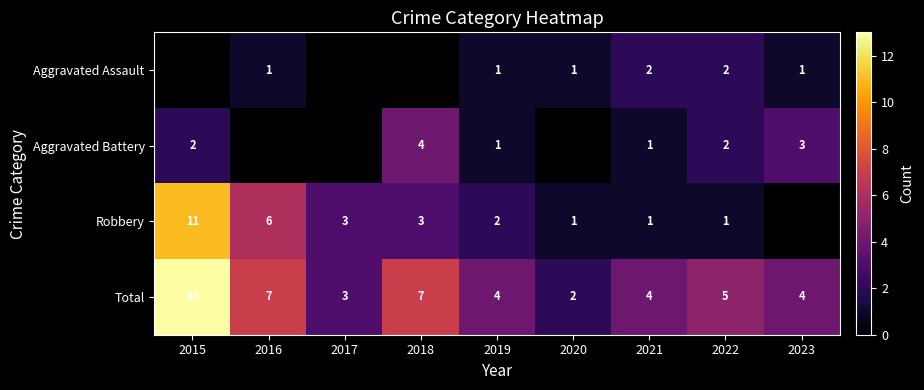

What is the maximum value for Total?

13